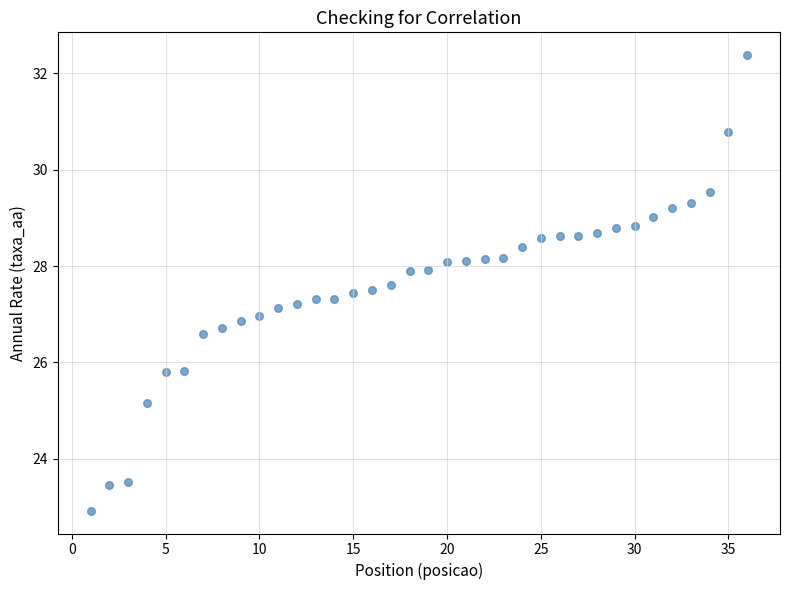

What is the range of X values (max minus min)?

35.0